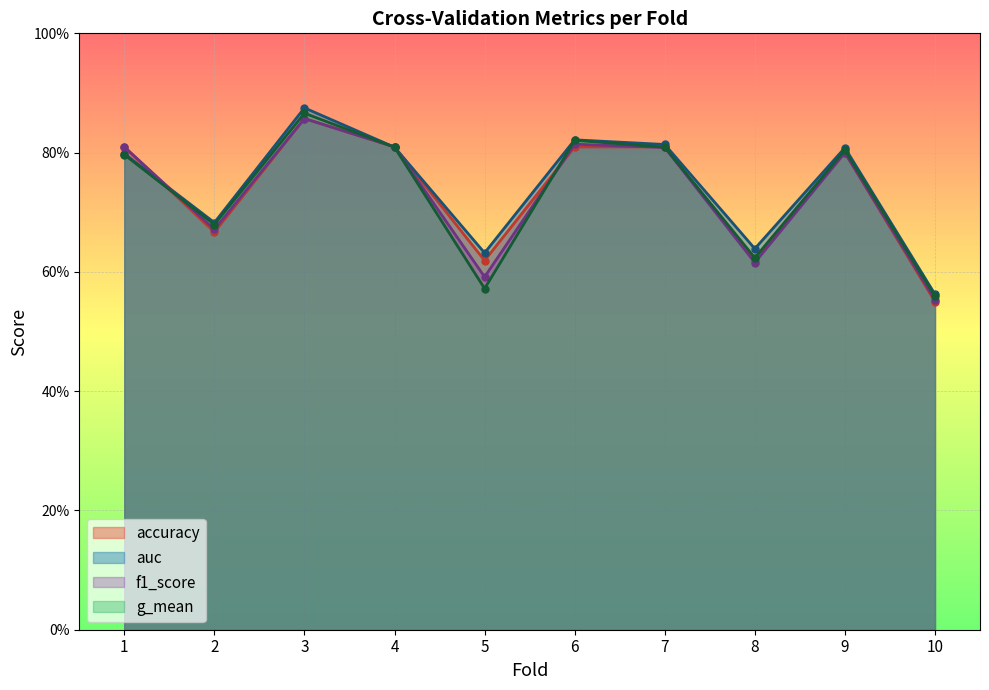

What is the value of the f1_score point at the 8th from the left?

0.6